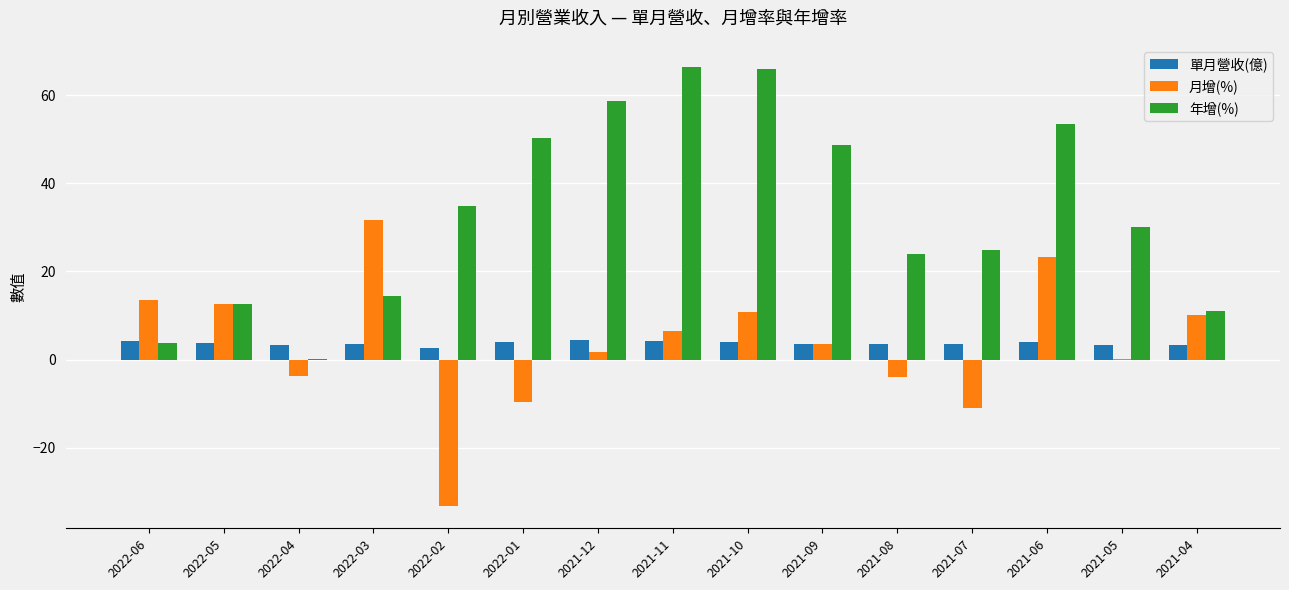

Where is 月增(%) nearest to the value 0?

2021-05